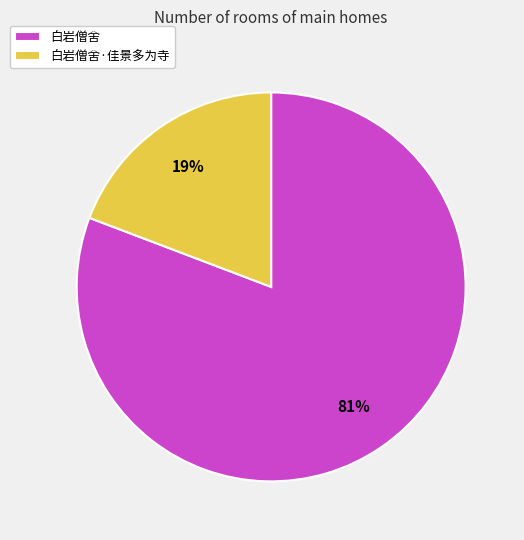

Which category has the biggest portion of the pie?

白岩僧舍